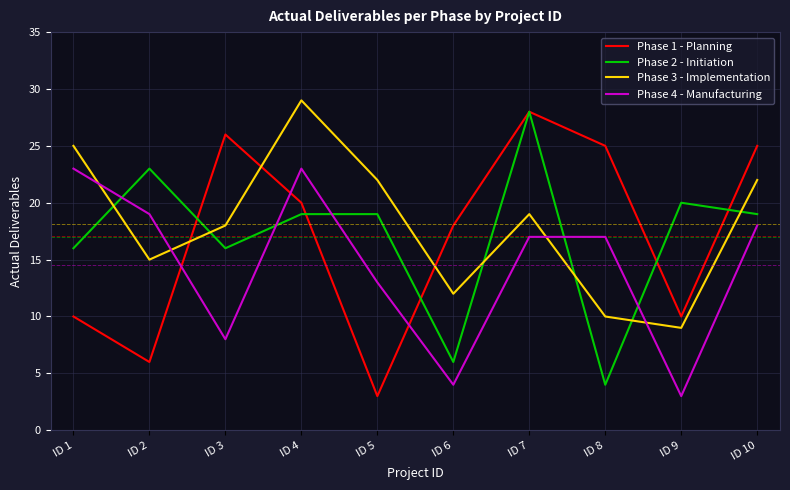

At which label does Phase 1 - Planning first exceed 20?

ID 3